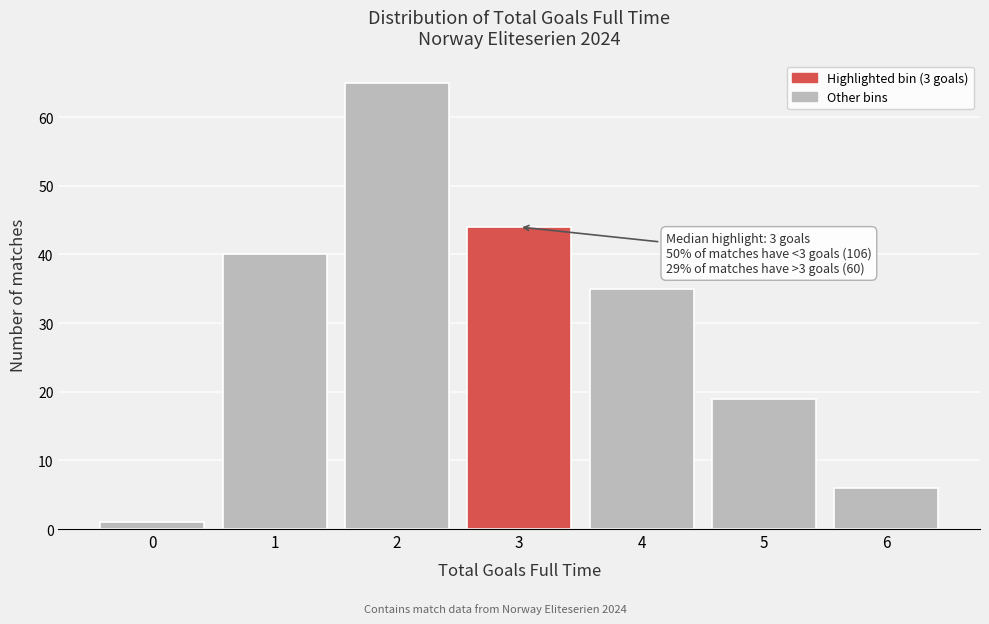

Reading left to right, transcribe all the data shown in this chart.

1	40	65	44	35	19	6